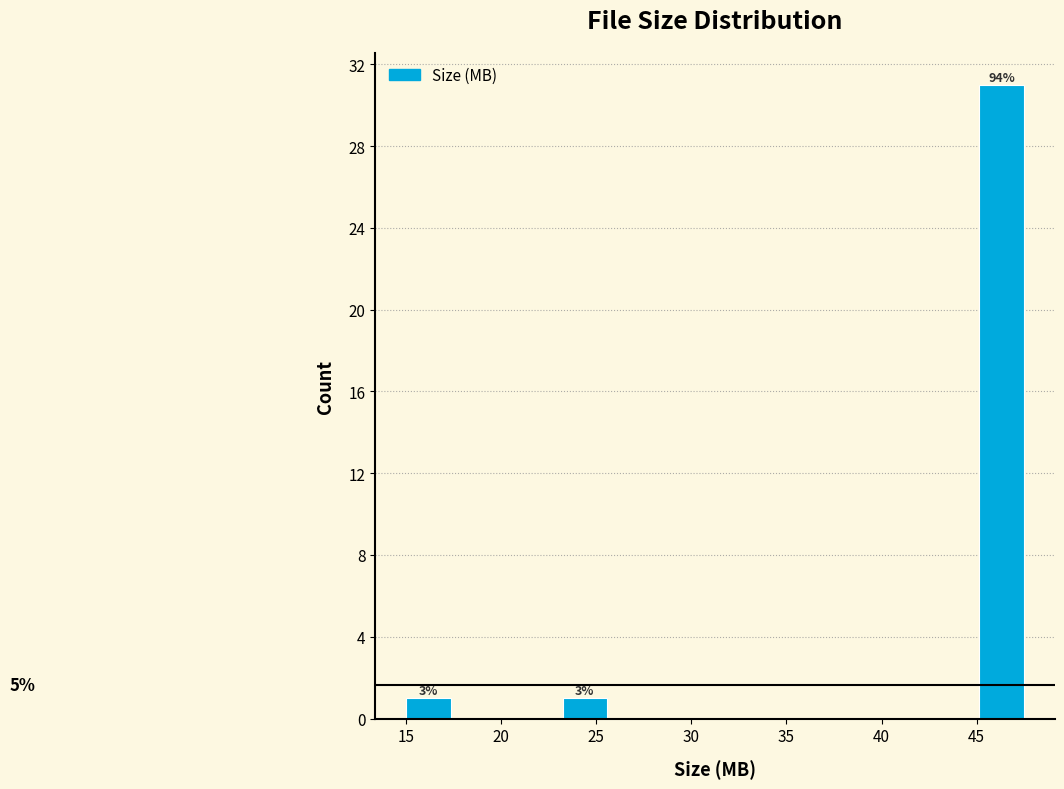

Which range on the x-axis has the tallest bar?

45.0 to 47.5